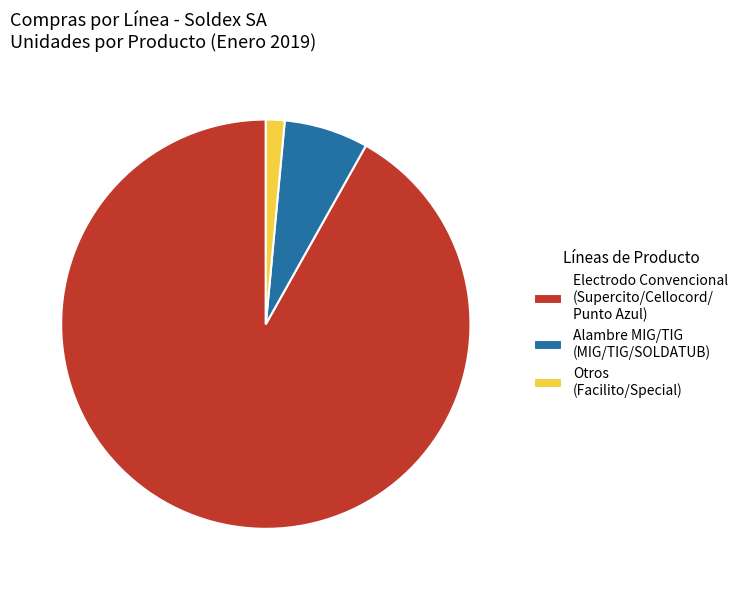

Is Otros (Facilito/Special) the majority of the pie?

No